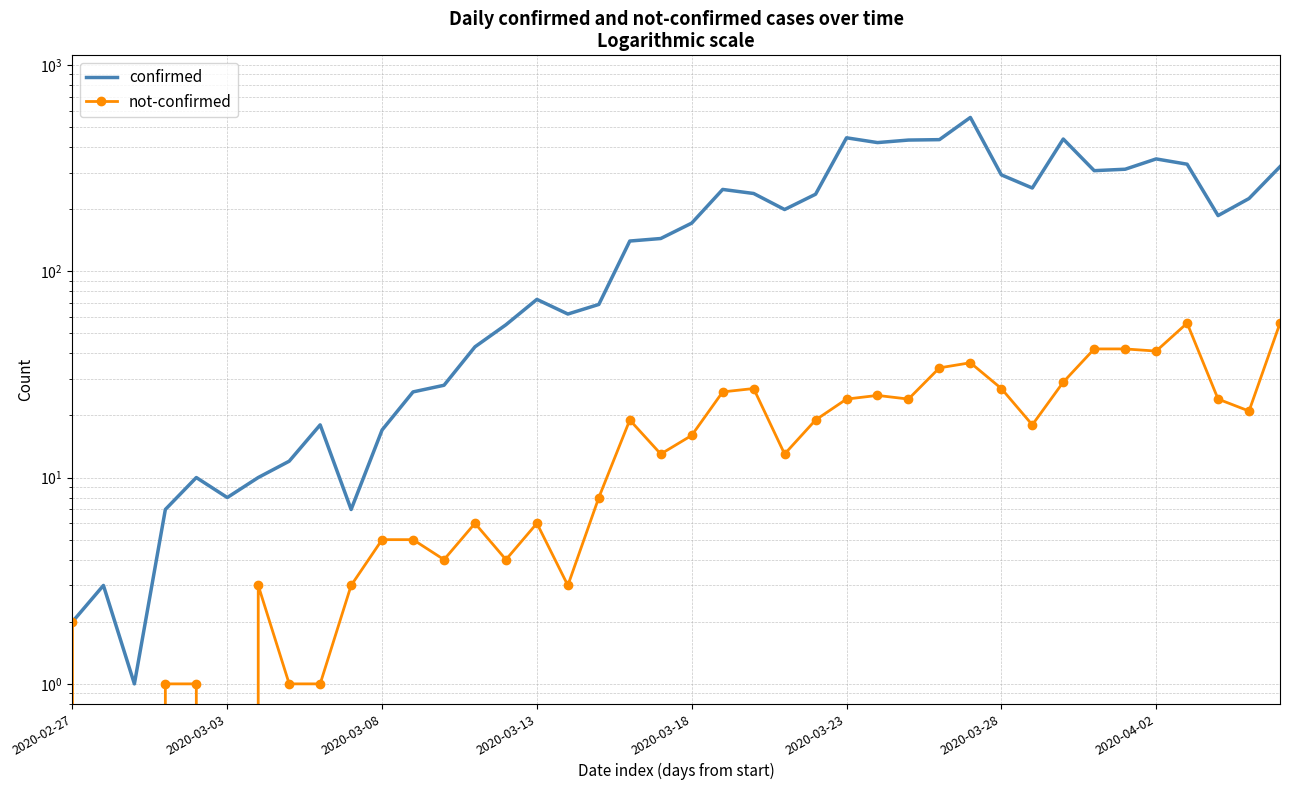

What is the average value of the confirmed series?

178